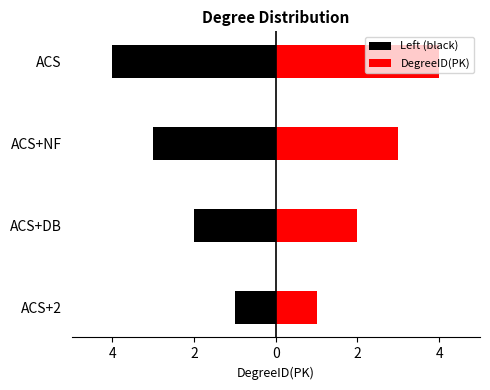

Rank the series at ACS+NF from highest to lowest value.

DegreeID(PK), Left (black)